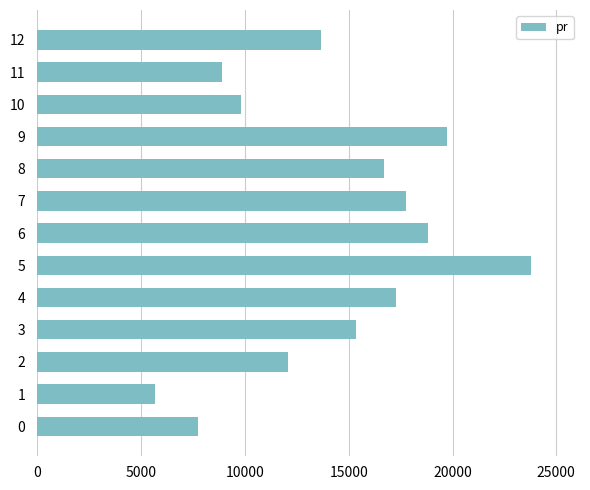

Which label corresponds to the smallest value in the chart?

1